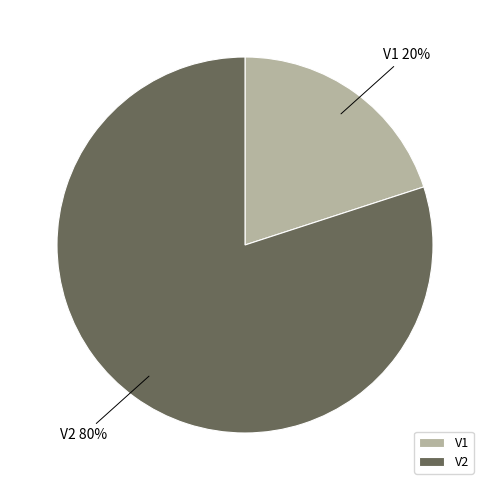

Rank the categories by value from lowest to highest.

V1, V2